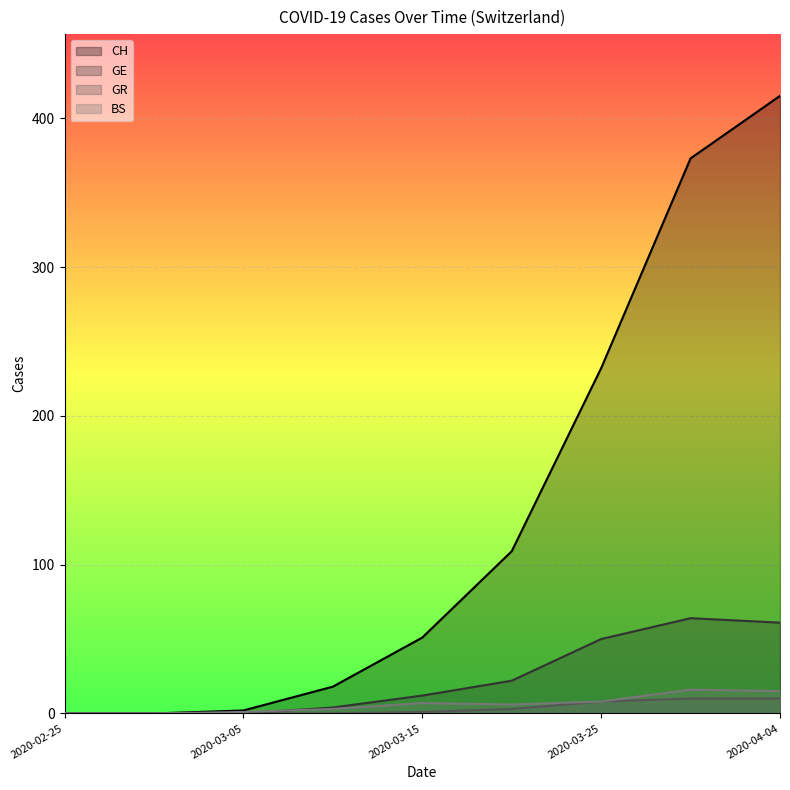

At which label does BS first exceed 6?

2020-03-15